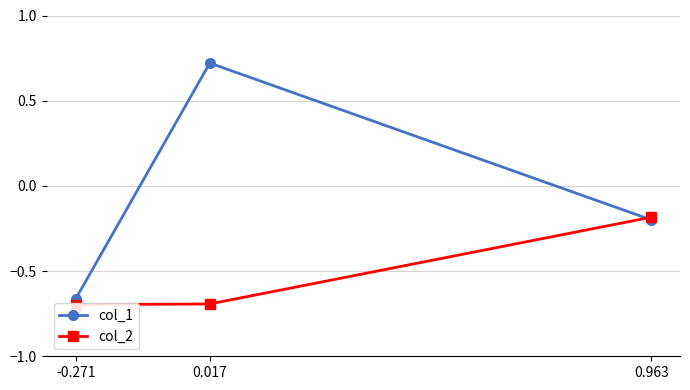

Reading left to right, extract all data points from this chart.

col_1: -0.7	0.7	-0.2
col_2: -0.7	-0.7	-0.2